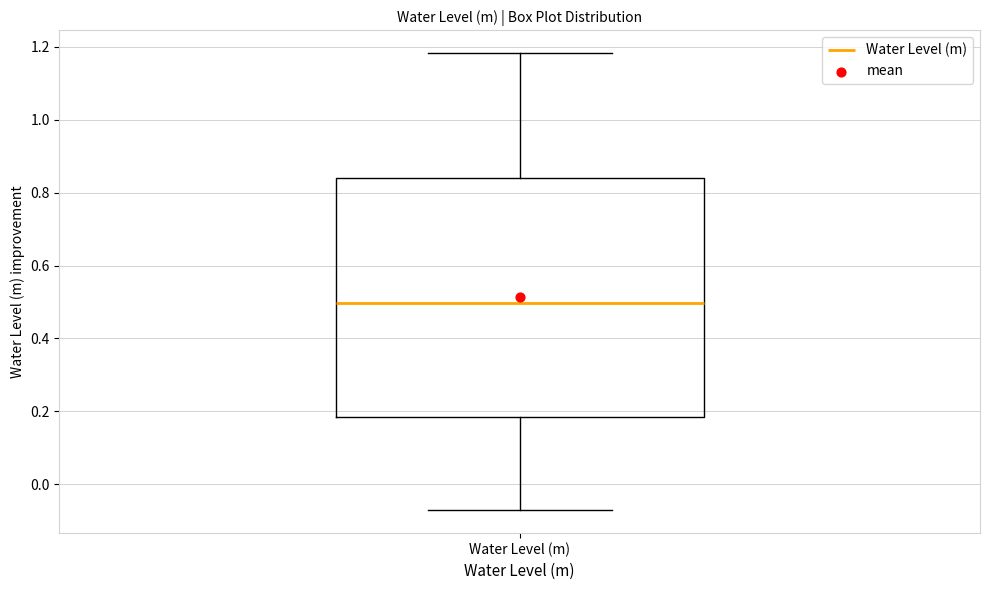

Transcribe this box plot: give where the median line is, the range the box spans, and where the two whiskers end, as read against the y-axis. The values are not printed on the chart, so give them approximately, as read against the axis.

median 0.50, box 0.18 to 0.84, whiskers -0.08 to 1.18